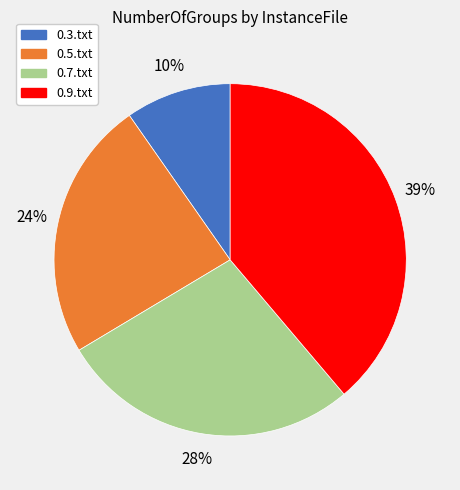

To the nearest percent, what is the combined percentage of 0.9.txt and 0.7.txt?

66%